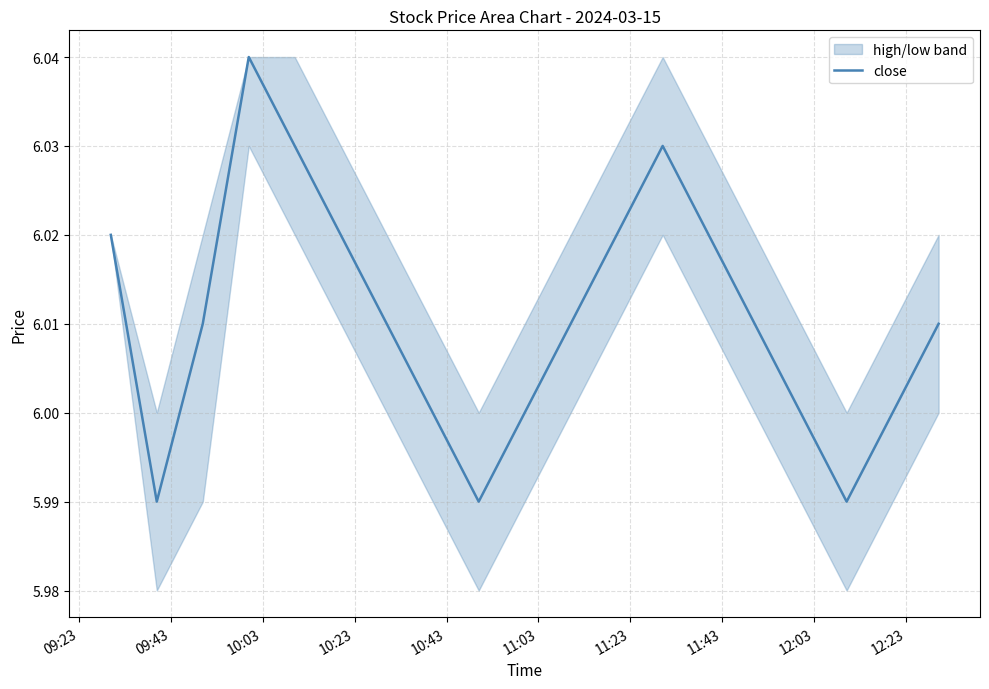

Which label corresponds to the smallest value in the chart?

09:43